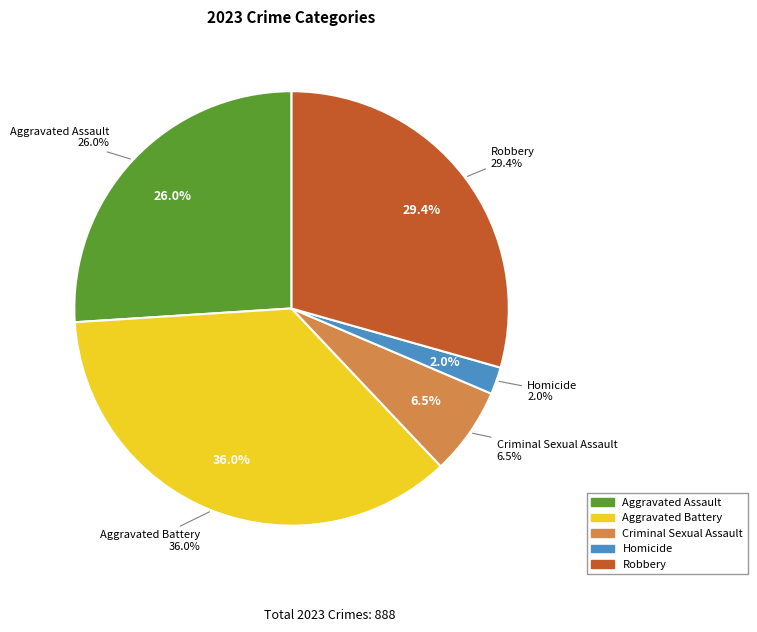

What is the total percentage of Robbery and Aggravated Assault?

55.4%